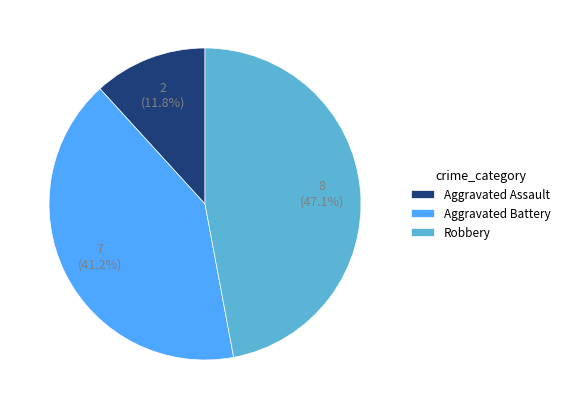

Is there any slice that represents more than half of the pie?

No